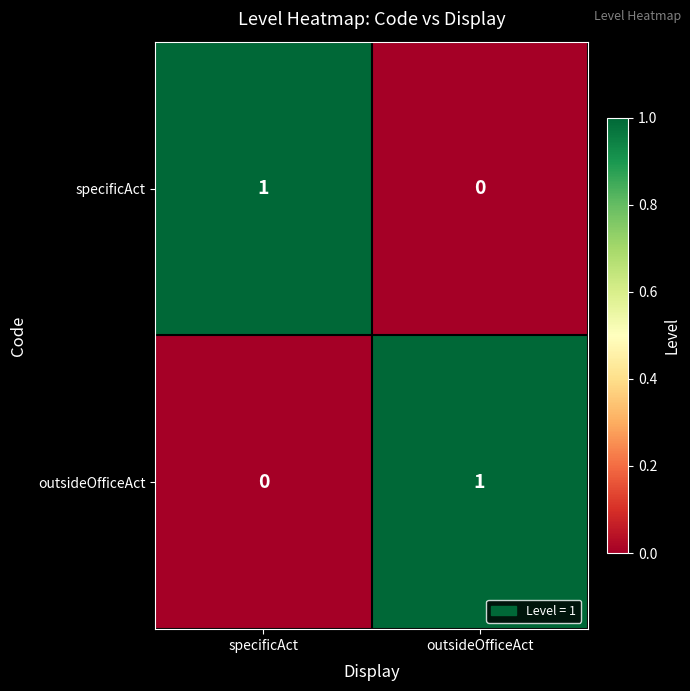

Which category has the lowest value in the outsideOfficeAct series?

specificAct